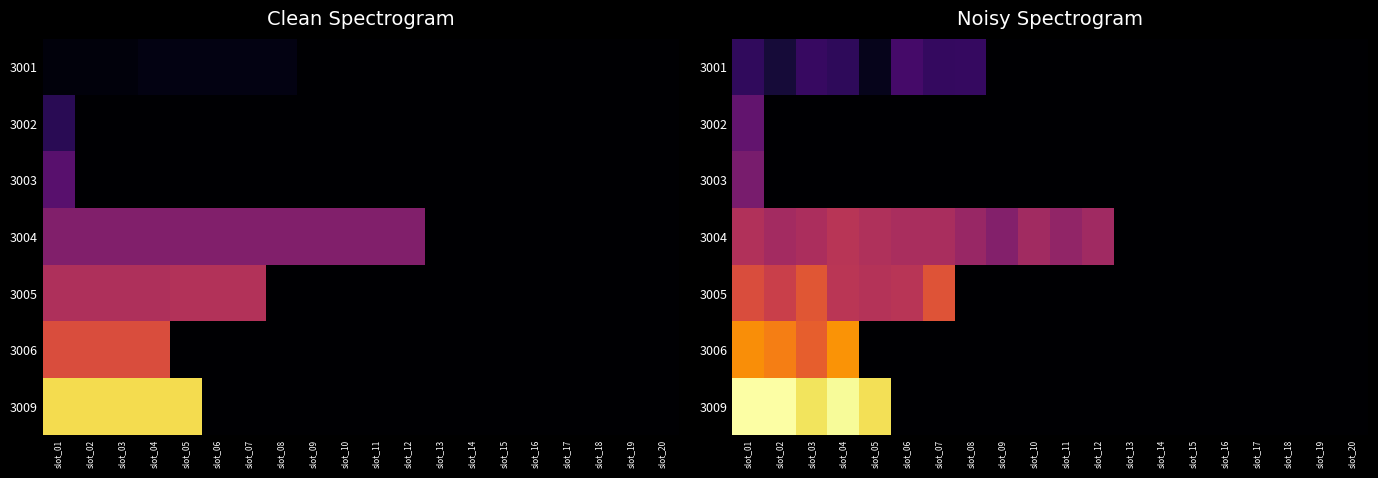

Between slot_12 and slot_14, which series saw the biggest shift?

3004